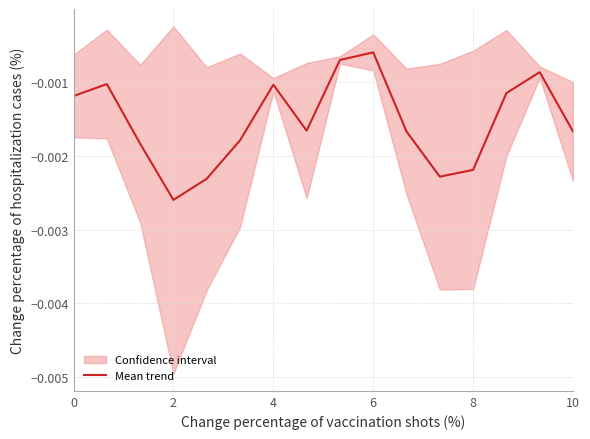

True or false: the data has more than 0 interior local peaks.

True